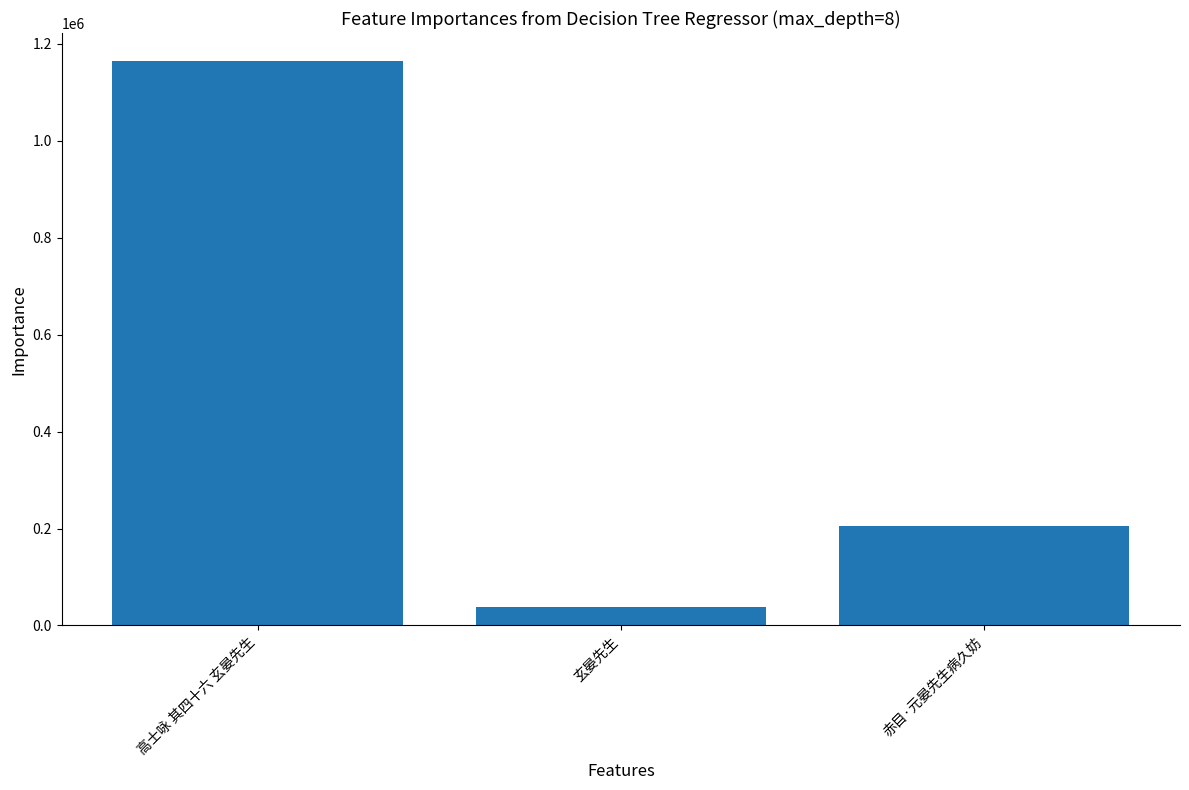

True or false: the data shows 38782 at 玄晏先生.

True